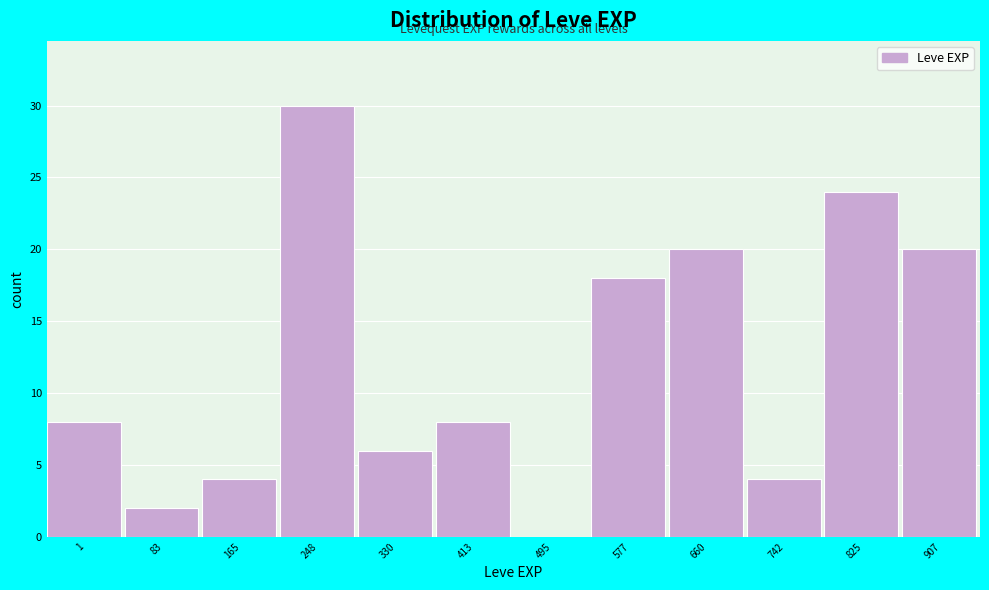

Reading right to left, extract all data points from this chart.

907=20	825=24	742=4	660=20	577=18	495=0	413=8	330=6	248=30	165=4	83=2	1=8